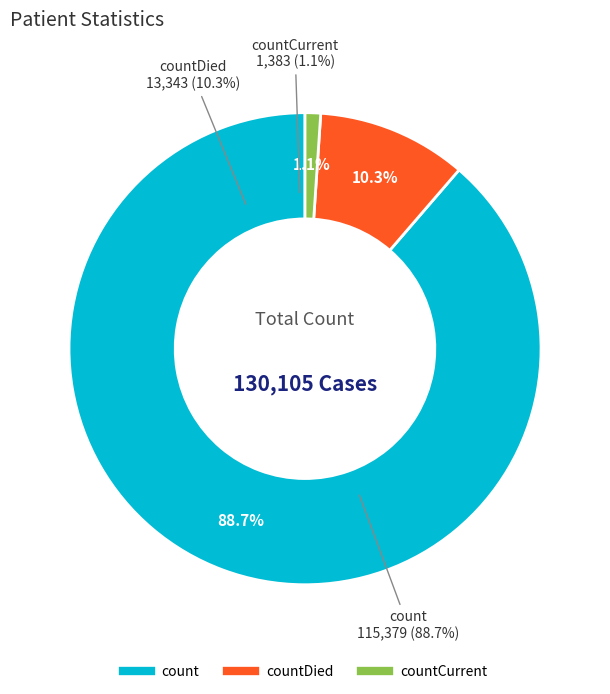

Which category accounts for the majority?

count